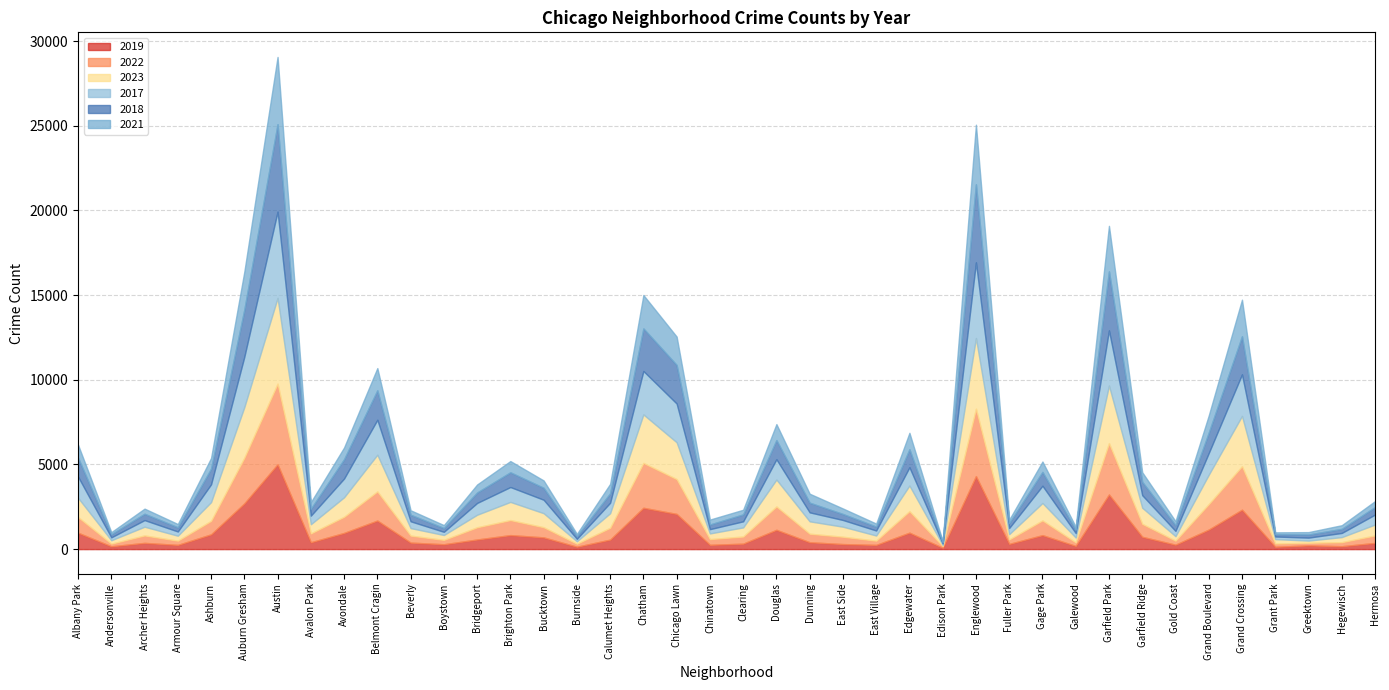

At which label does 2023 reach its minimum?

Edison Park